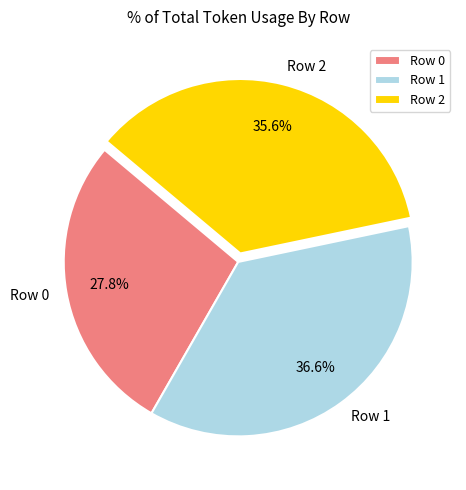

To the nearest percent, what is the difference between the largest and smallest slice percentages?

9%